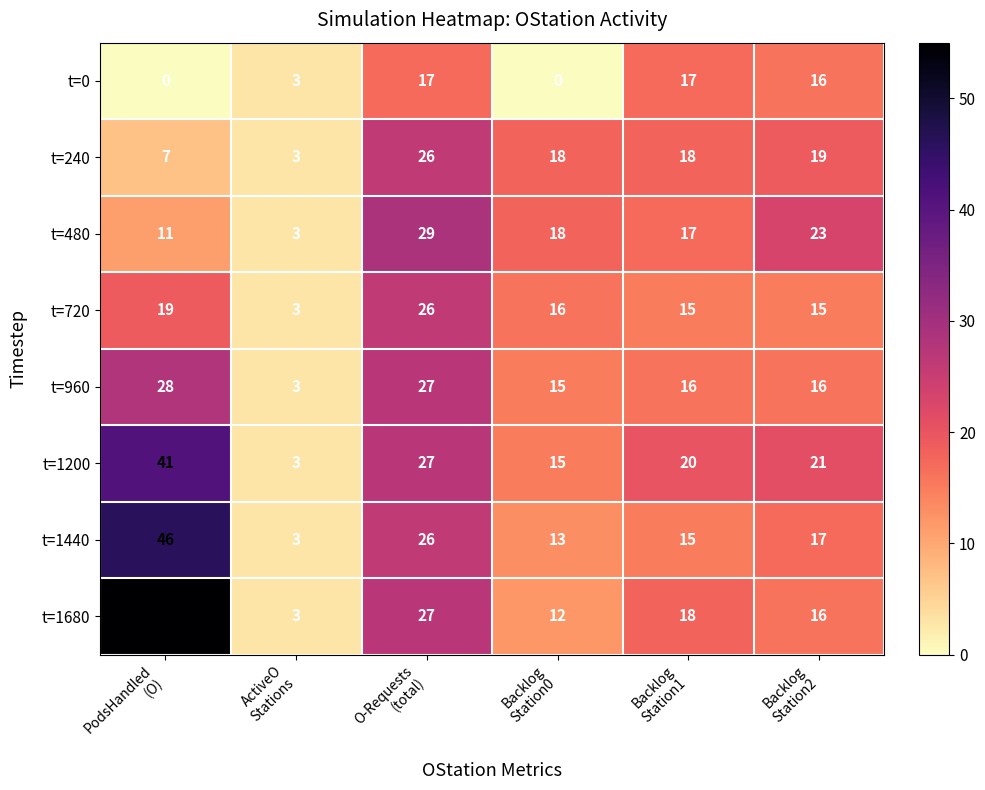

Which series has the largest total across all categories?

t=1680